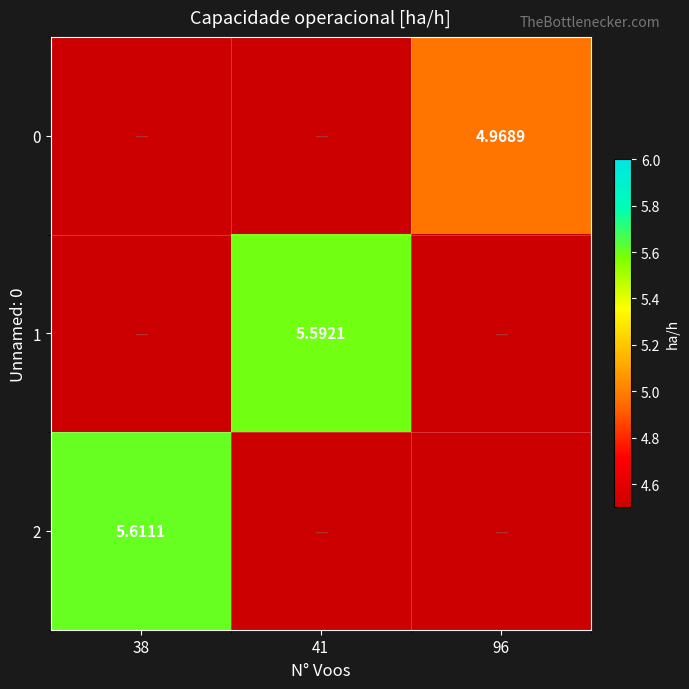

Is it true that 1 equals 5.6 at 41?

True